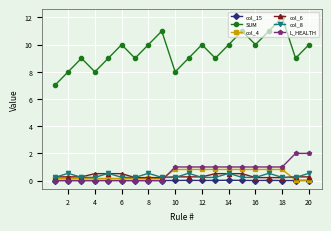

What is the value of the col_6 point at the 5th from the left?

0.5